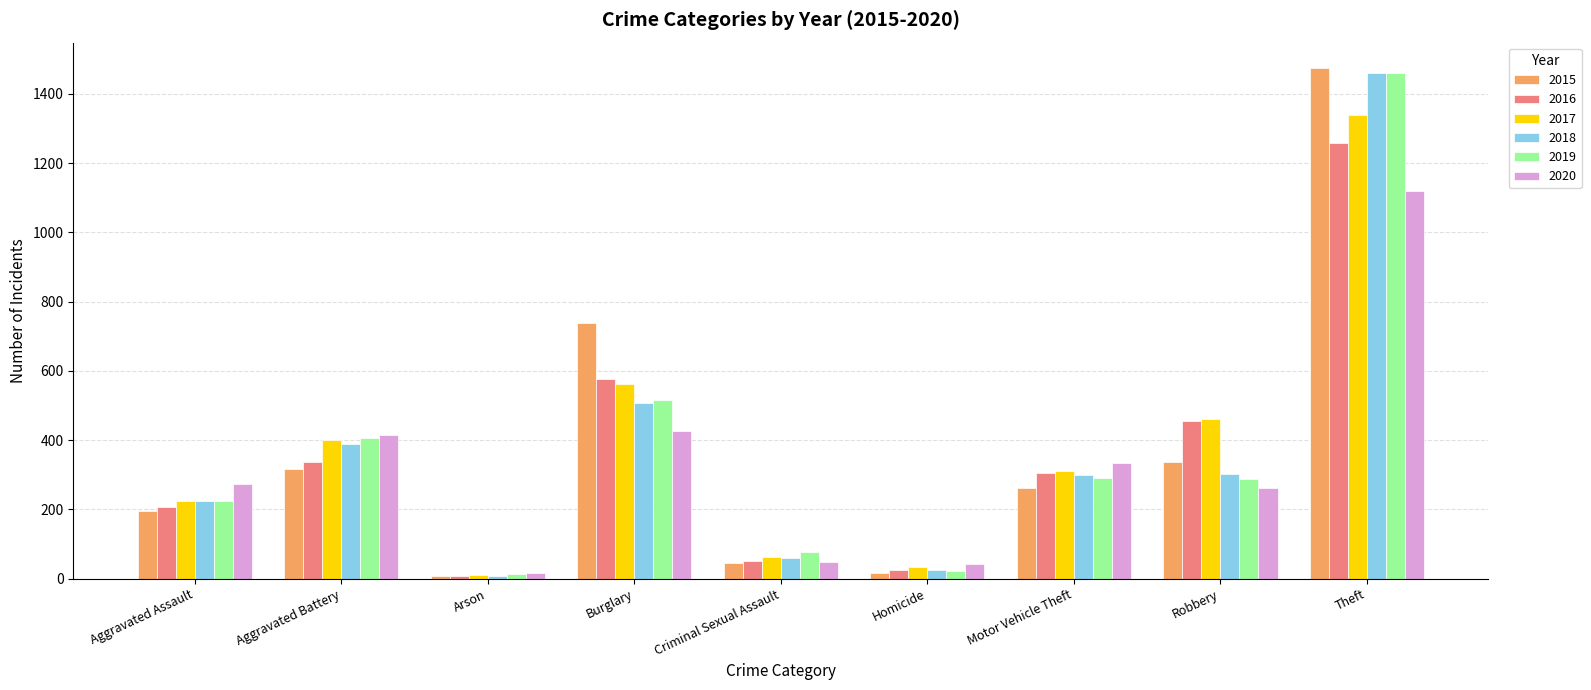

What are all the series names shown in the legend?

2015, 2016, 2017, 2018, 2019, 2020